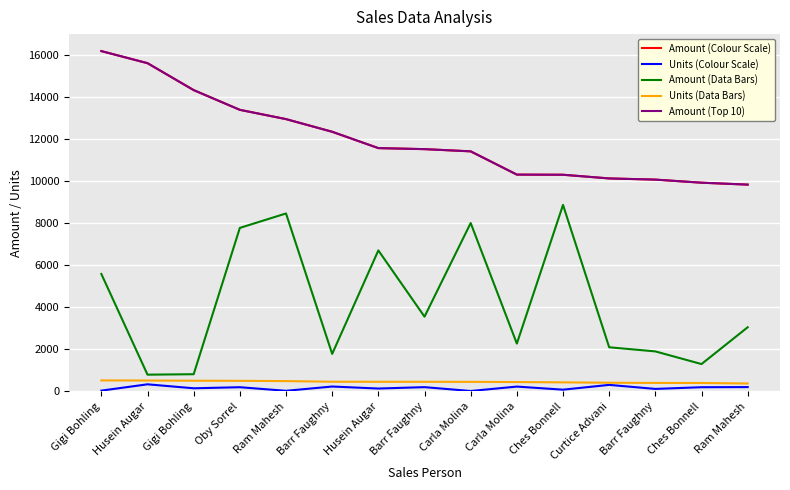

Does the chart have visible grid lines?

Yes